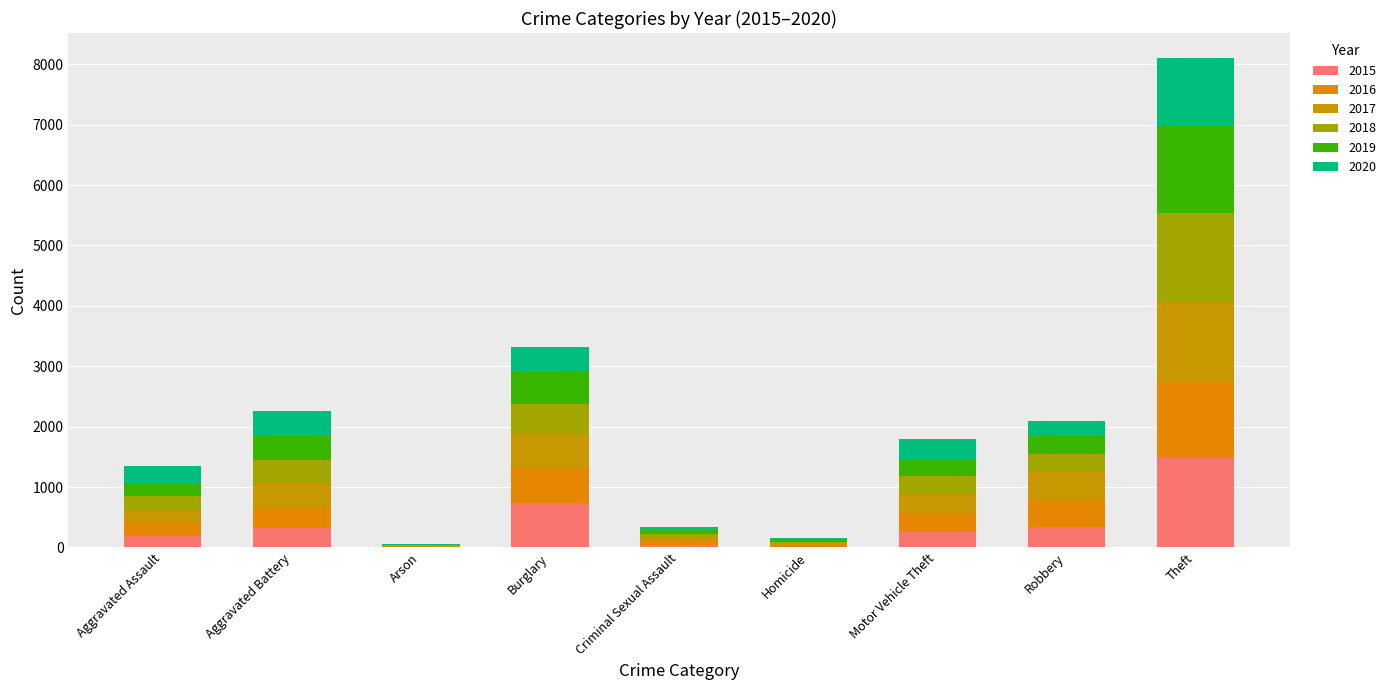

What is the difference between the 2017 values at Theft and Burglary?

777